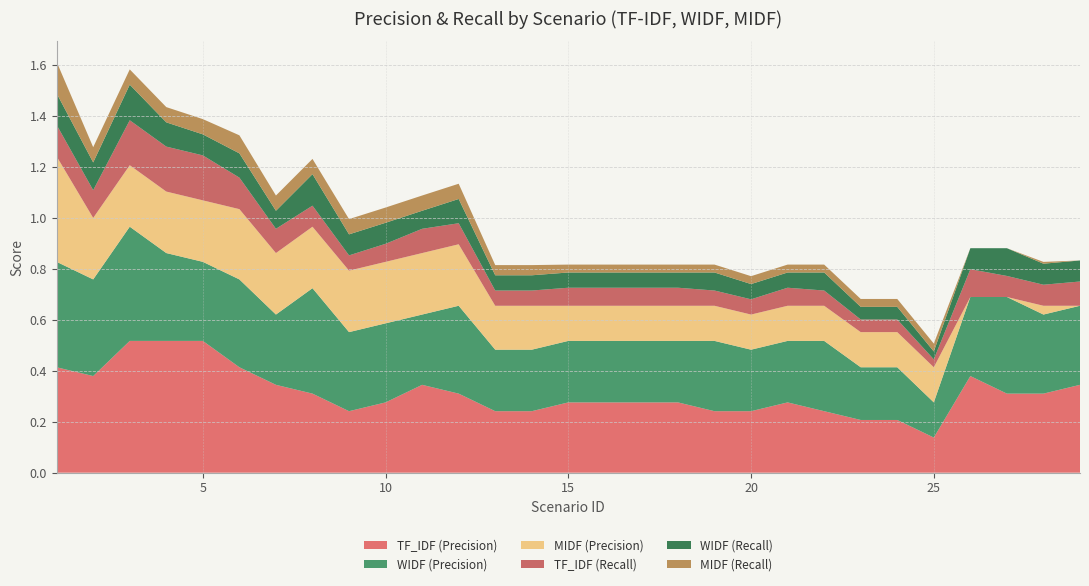

Reading right to left, transcribe all the data shown in this chart.

TF_IDF (Precision): 0.3	0.3	0.3	0.4	0.1	0.2	0.2	0.2	0.3	0.2	0.2	0.3	0.3	0.3	0.3	0.2	0.2	0.3	0.3	0.3	0.2	0.3	0.3	0.4	0.5	0.5	0.5	0.4	0.4
WIDF (Precision): 0.3	0.3	0.4	0.3	0.1	0.2	0.2	0.3	0.2	0.2	0.3	0.2	0.2	0.2	0.2	0.2	0.2	0.3	0.3	0.3	0.3	0.4	0.3	0.3	0.3	0.3	0.4	0.4	0.4
MIDF (Precision): 0.0	0.0	0.0	0.0	0.1	0.1	0.1	0.1	0.1	0.1	0.1	0.1	0.1	0.1	0.1	0.2	0.2	0.2	0.2	0.2	0.2	0.2	0.2	0.3	0.2	0.2	0.2	0.2	0.4
TF_IDF (Recall): 0.1	0.1	0.1	0.1	0.0	0.0	0.0	0.1	0.1	0.1	0.1	0.1	0.1	0.1	0.1	0.1	0.1	0.1	0.1	0.1	0.1	0.1	0.1	0.1	0.2	0.2	0.2	0.1	0.1
WIDF (Recall): 0.1	0.1	0.1	0.1	0.0	0.0	0.0	0.1	0.1	0.1	0.1	0.1	0.1	0.1	0.1	0.1	0.1	0.1	0.1	0.1	0.1	0.1	0.1	0.1	0.1	0.1	0.1	0.1	0.1
MIDF (Recall): 0.0	0.0	0.0	0.0	0.0	0.0	0.0	0.0	0.0	0.0	0.0	0.0	0.0	0.0	0.0	0.0	0.0	0.1	0.1	0.1	0.1	0.1	0.1	0.1	0.1	0.1	0.1	0.1	0.1